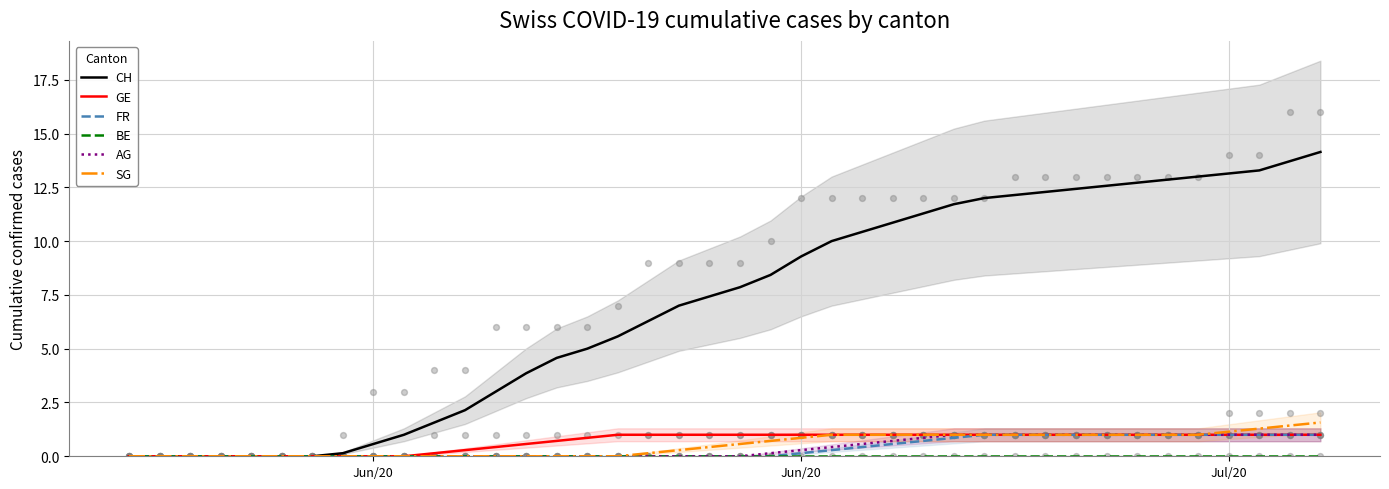

Which series reaches the maximum Y coordinate?

CH